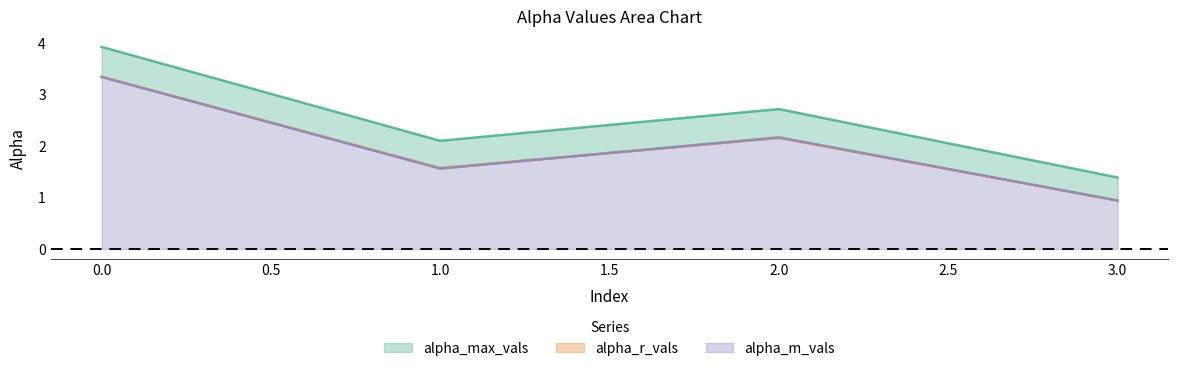

Is the value of alpha_max_vals at 0 greater than the value of alpha_m_vals at 3?

Yes